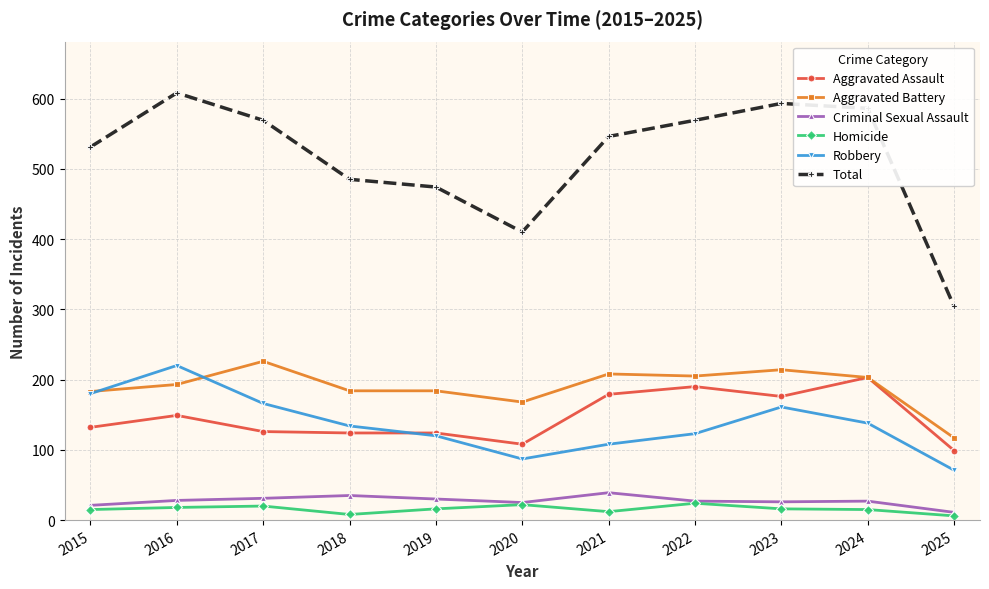

What is the value of the Homicide point at the 11th from the left?

6